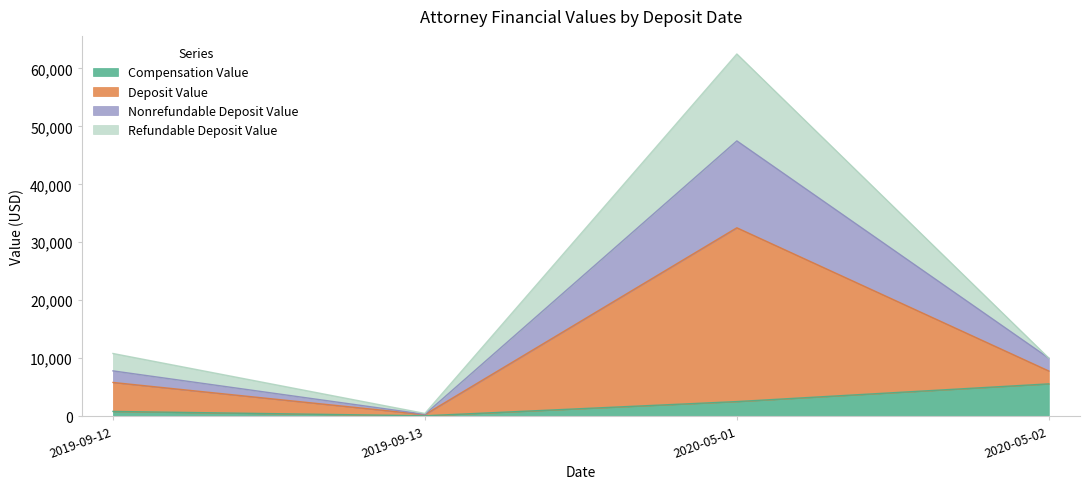

At which label does Nonrefundable Deposit Value reach its peak?

2020-05-01